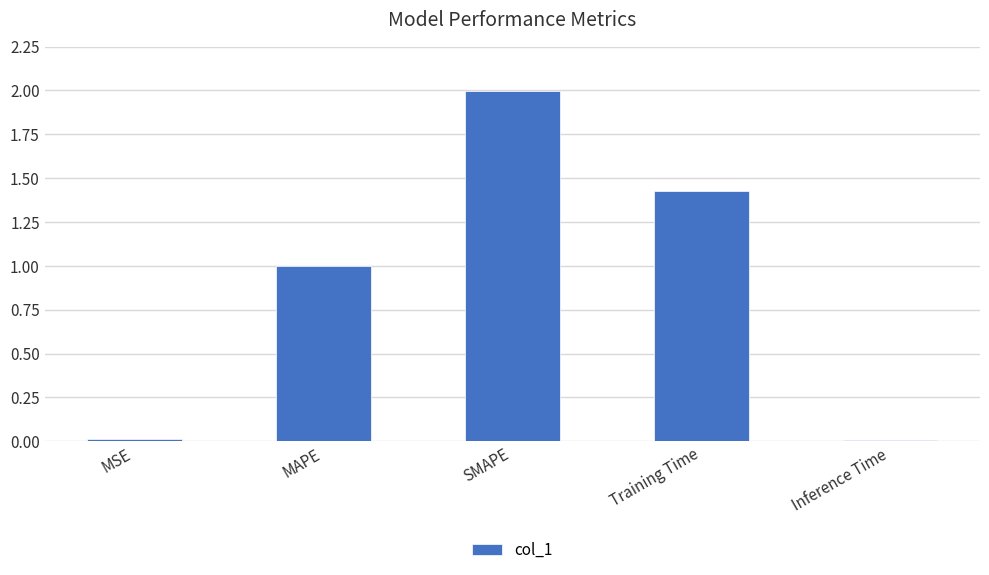

The chart shows a value of 0.0 at Inference Time. True or false?

True